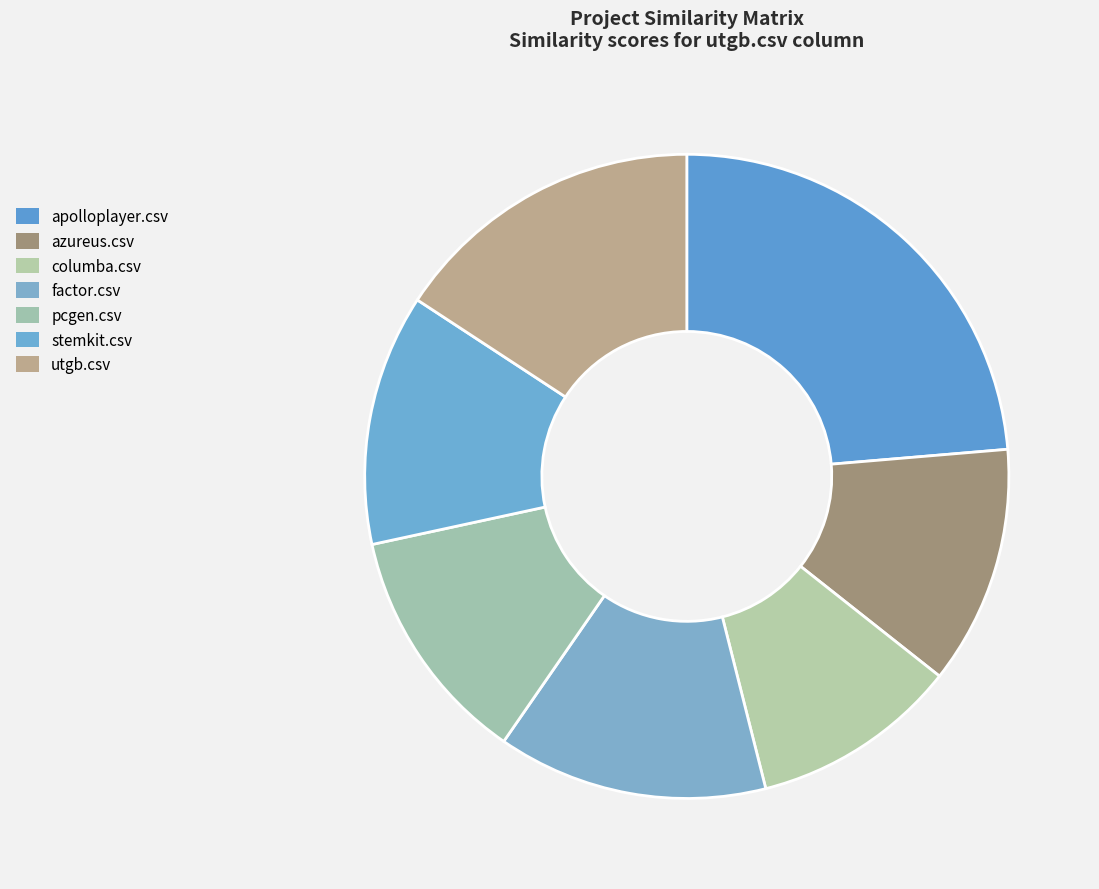

What percentage is the azureus.csv slice, to the nearest percent?

12%